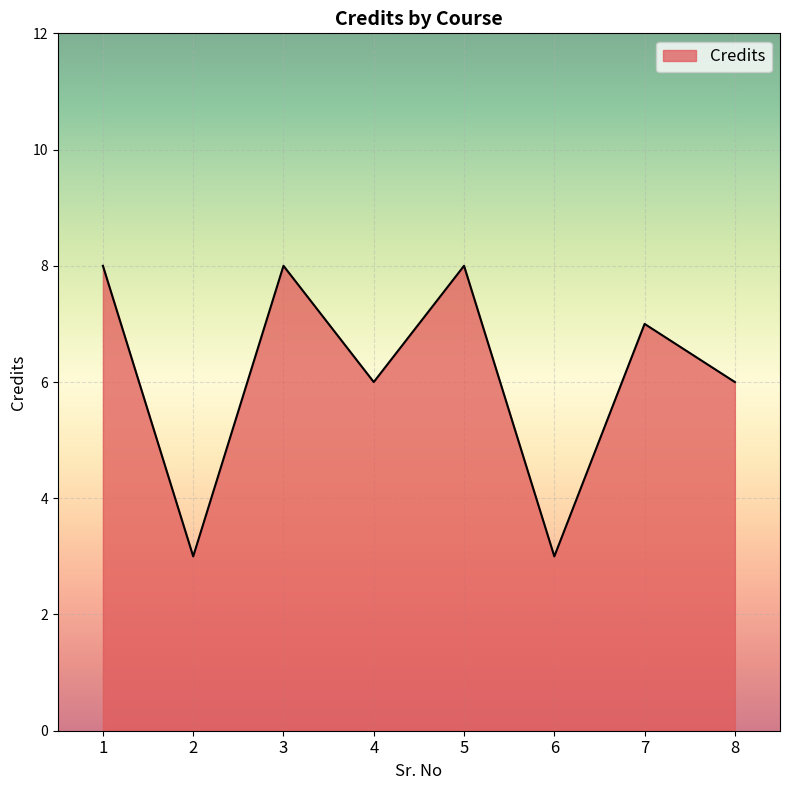

Where does the data first go above 7?

1